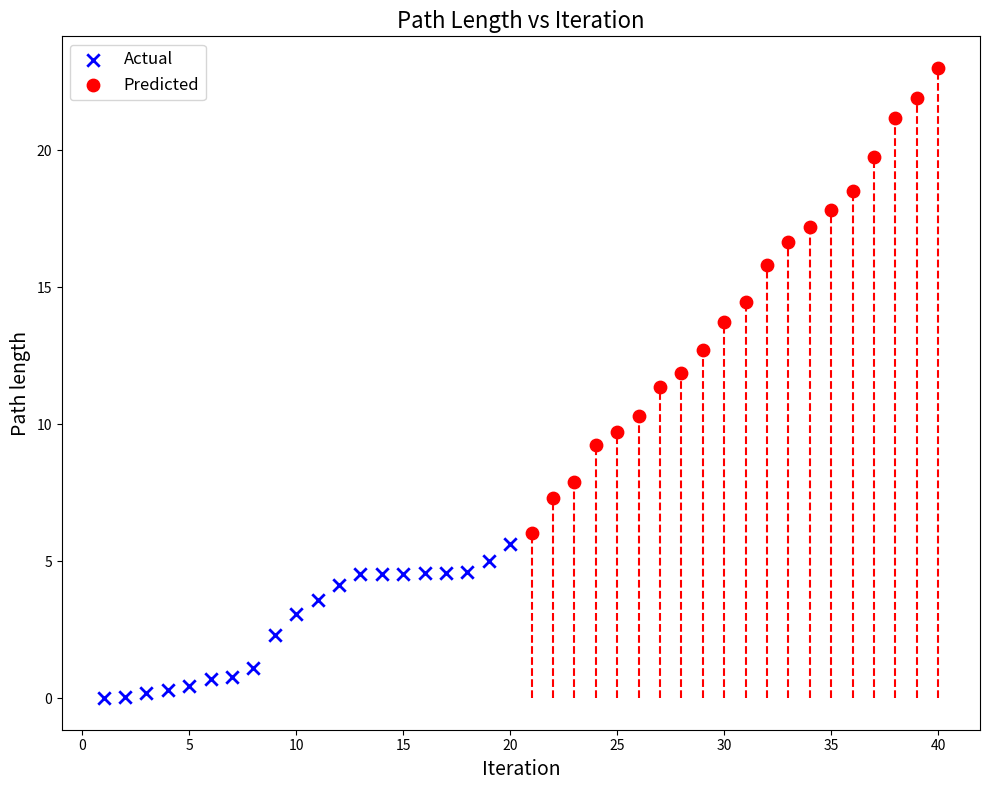

Which series has the widest spread of Y values?

Predicted